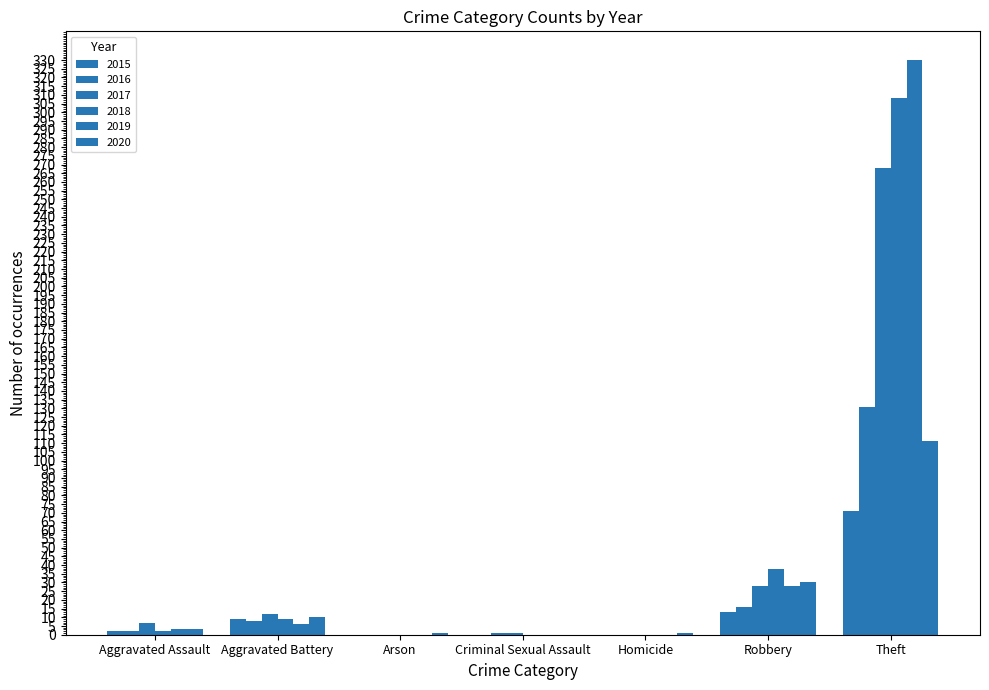

What is the label of the 1st bar from the right?

Theft